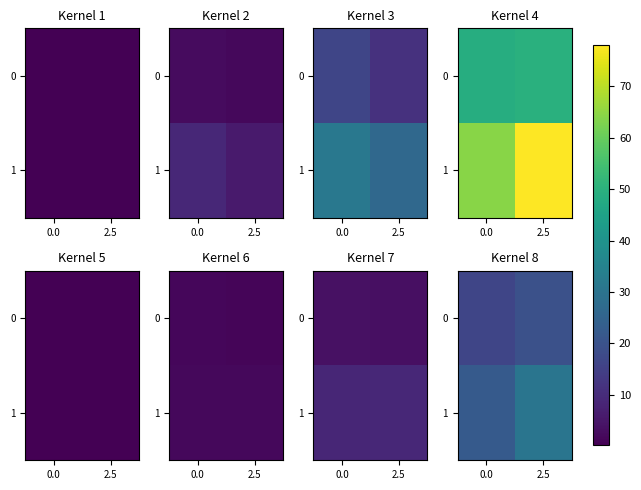

Which has a higher value, 0.0 or 2.5?

2.5